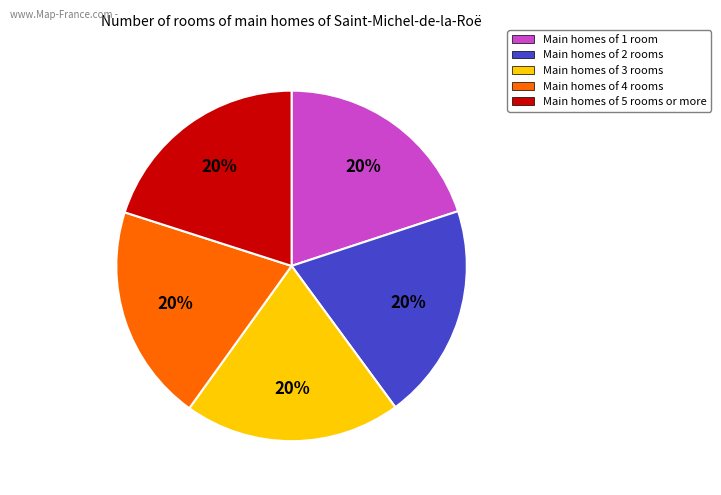

How many segments does this pie chart have?

5